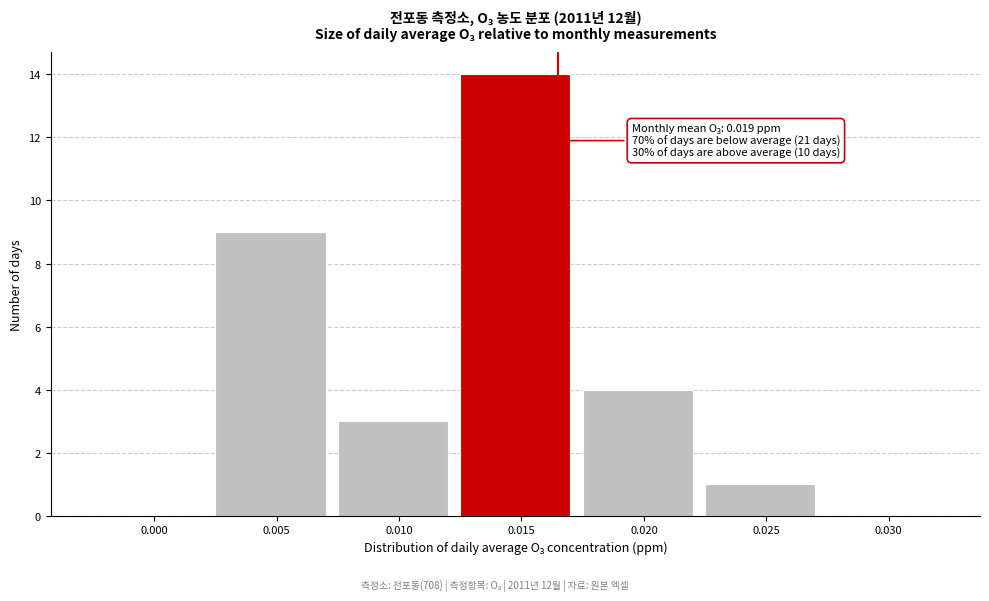

Reading right to left, transcribe all the data shown in this chart.

0.030=0	0.025=1	0.020=4	0.015=14	0.010=3	0.005=9	0.000=0